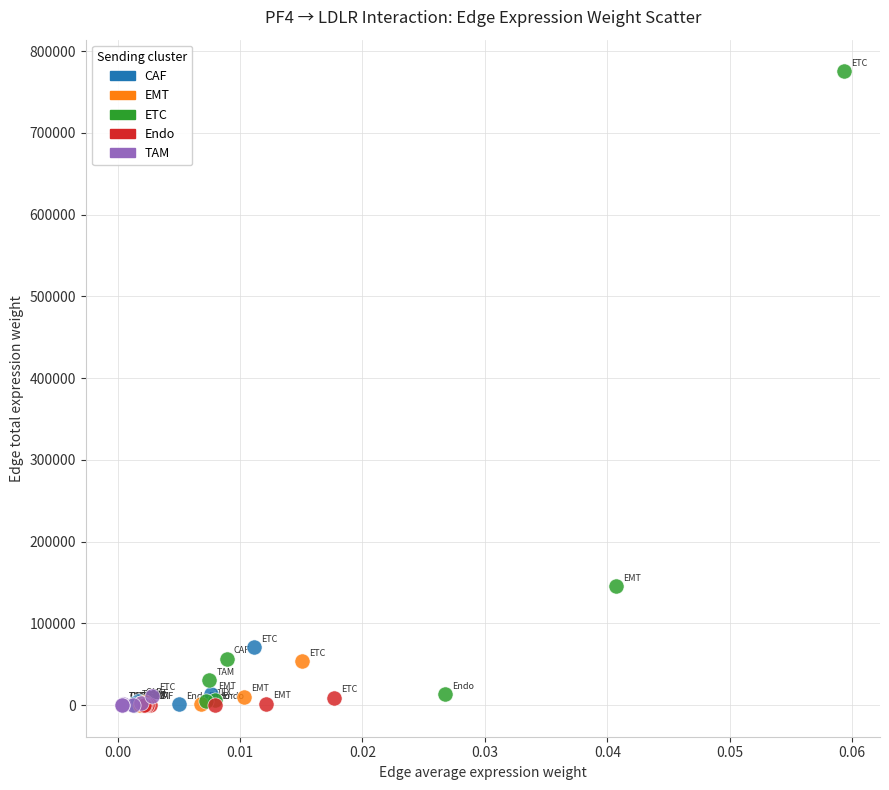

What are all the series names shown in the legend?

CAF, EMT, ETC, Endo, TAM